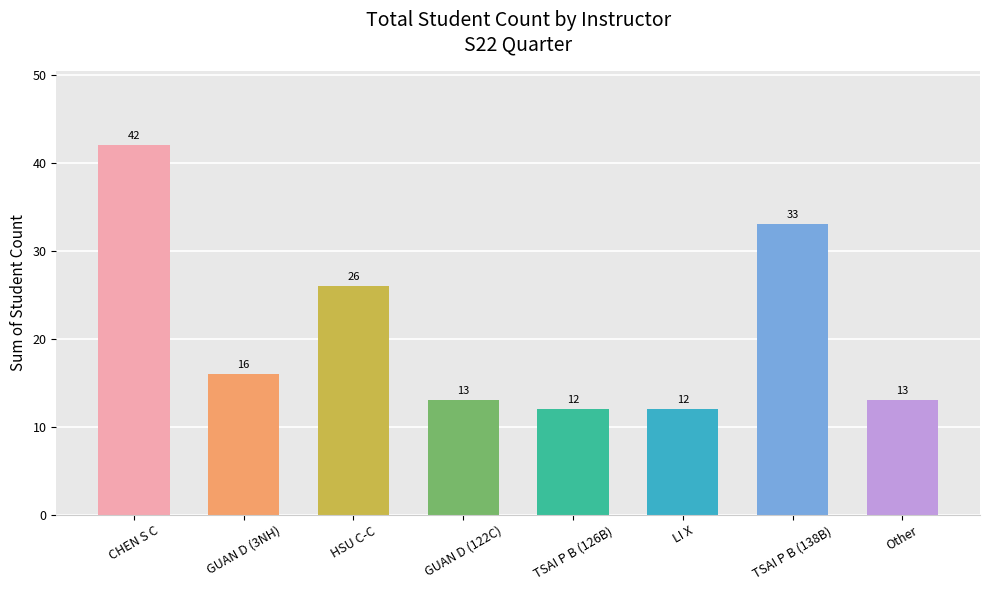

What is the ratio of the value at HSU C-C to the value at LI X?

2.2